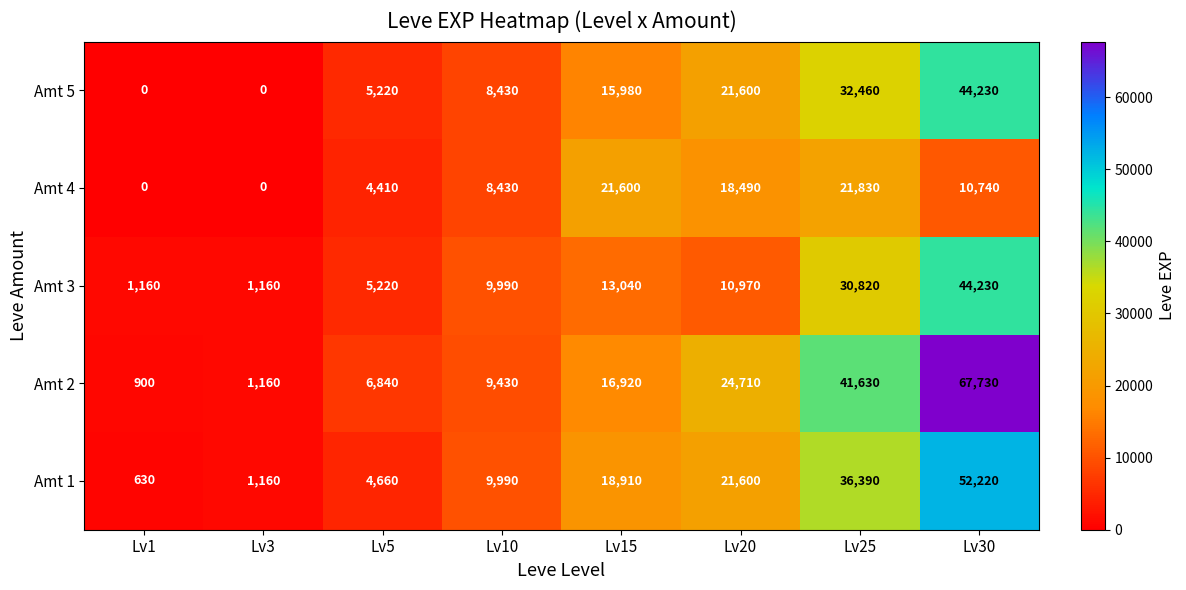

Which series changed the most between Lv1 and Lv10?

Amt 1